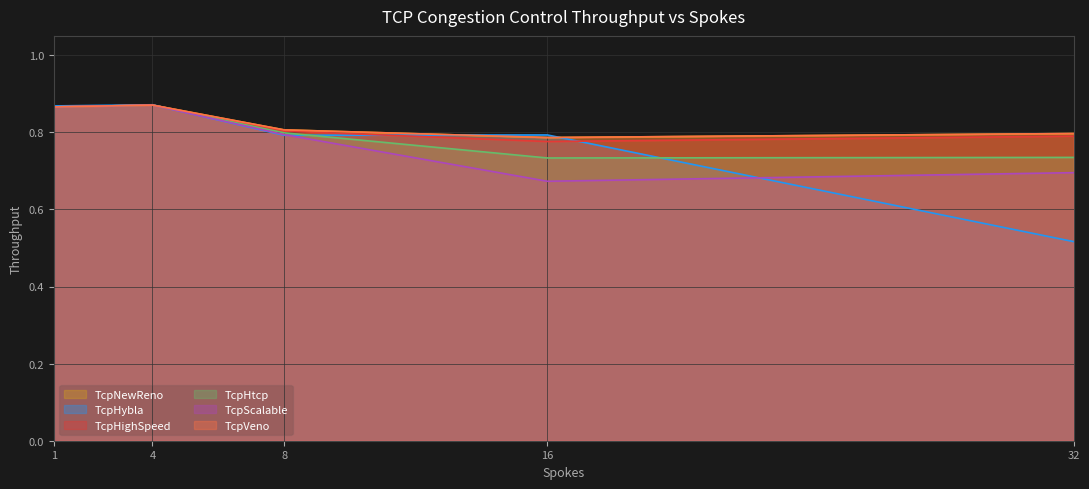

What is the value of the TcpHtcp point at the 3rd from the left?

0.8